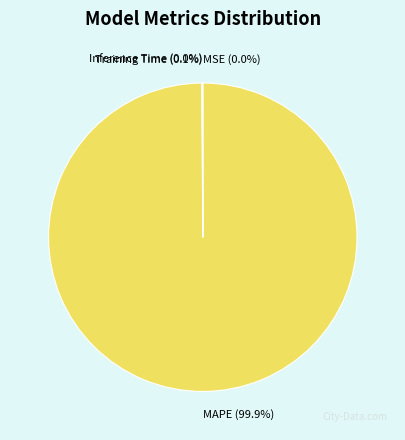

Which category has the biggest portion of the pie?

MAPE